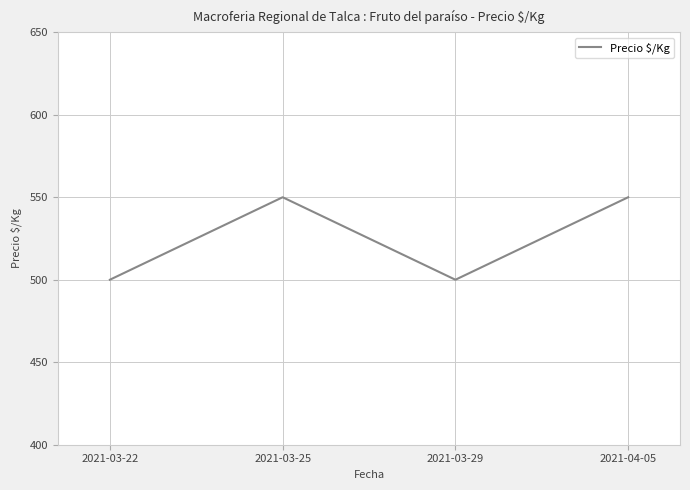

At which category does the data reach its first local valley?

2021-03-29